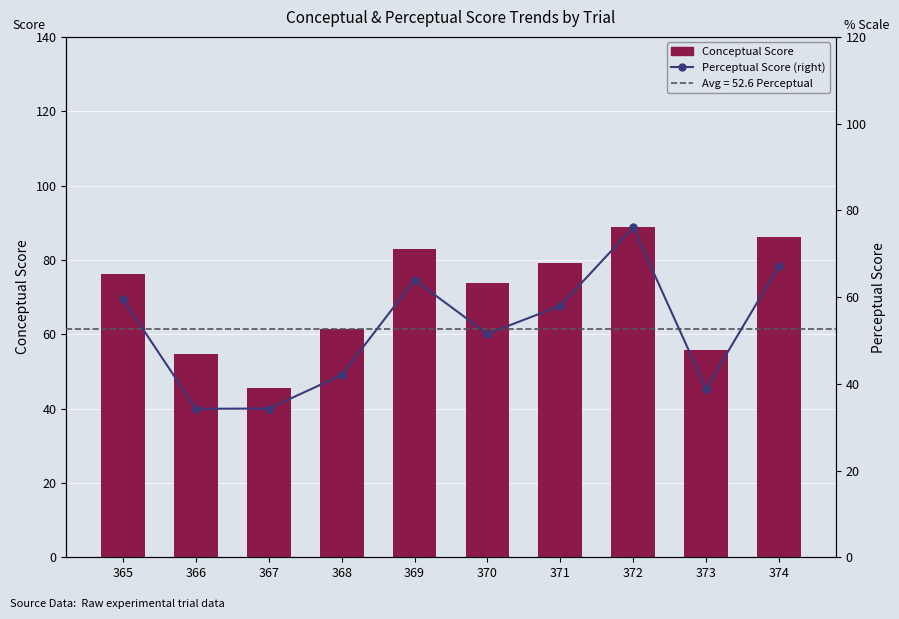

Which has a higher value, 371 or 372?

372